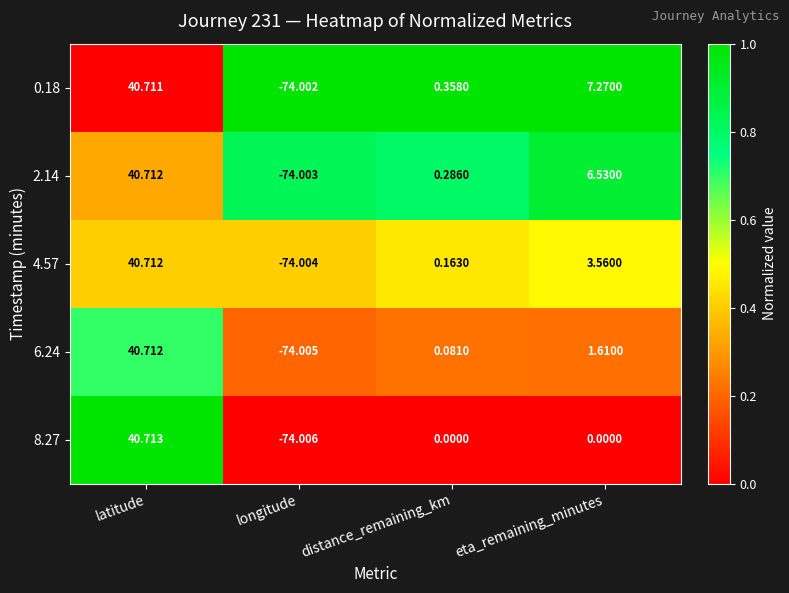

At eta_remaining_minutes, list the series in order from smallest to largest.

8.27, 6.24, 4.57, 2.14, 0.18